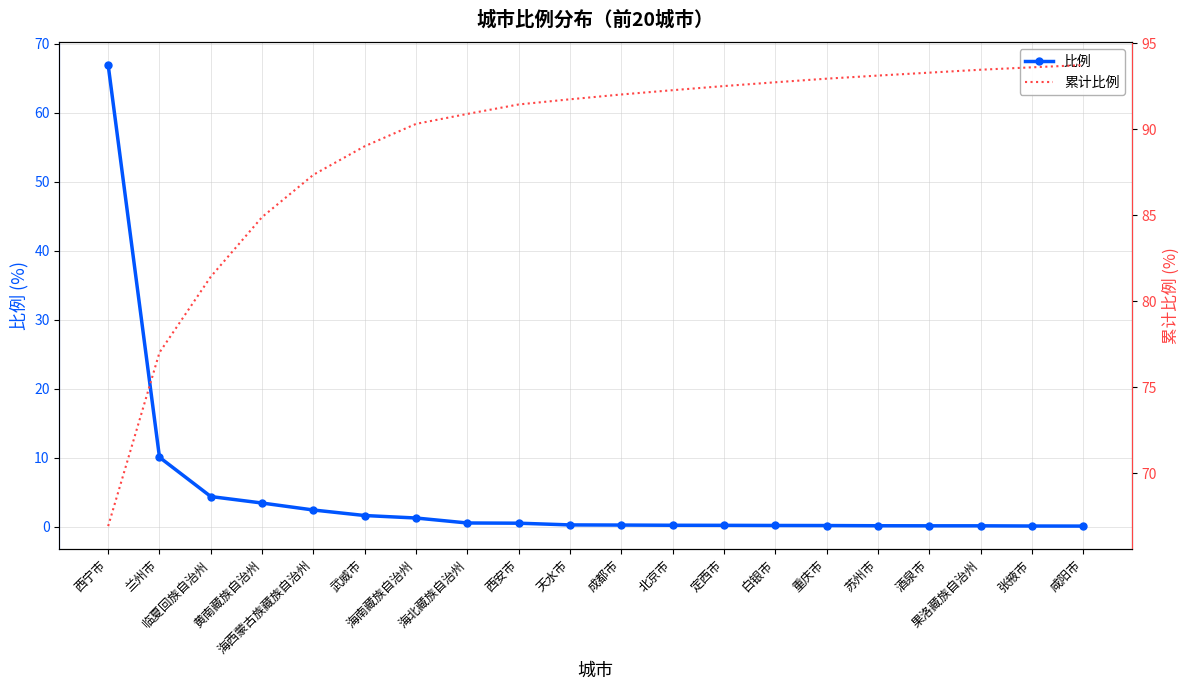

Reading left to right, what are all the values shown in this chart?

比例: 西宁市=66.9	兰州市=10.1	临夏回族自治州=4.4	黄南藏族自治州=3.5	海西蒙古族藏族自治州=2.5	武威市=1.7	海南藏族自治州=1.3	海北藏族自治州=0.6	西安市=0.6	天水市=0.3	成都市=0.3	北京市=0.2	定西市=0.2	白银市=0.2	重庆市=0.2	苏州市=0.2	酒泉市=0.2	果洛藏族自治州=0.2	张掖市=0.1	咸阳市=0.1
累计比例: 西宁市=66.9	兰州市=77.0	临夏回族自治州=81.4	黄南藏族自治州=84.9	海西蒙古族藏族自治州=87.4	武威市=89.0	海南藏族自治州=90.3	海北藏族自治州=90.9	西安市=91.4	天水市=91.7	成都市=92.0	北京市=92.3	定西市=92.5	白银市=92.7	重庆市=92.9	苏州市=93.1	酒泉市=93.3	果洛藏族自治州=93.5	张掖市=93.6	咸阳市=93.7